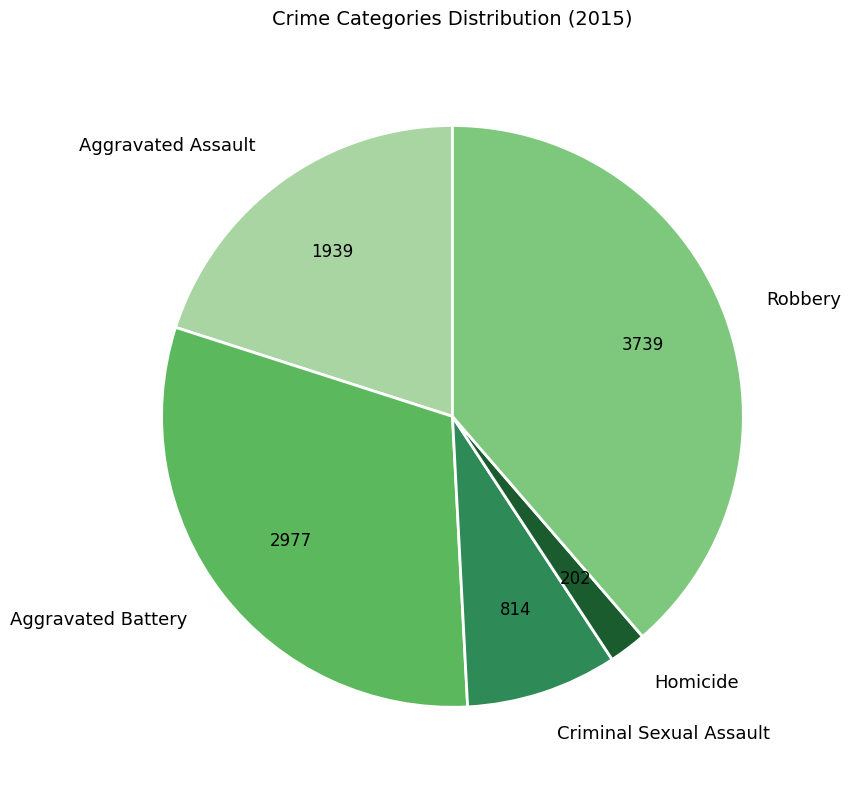

Which category has the smallest portion of the pie?

Homicide